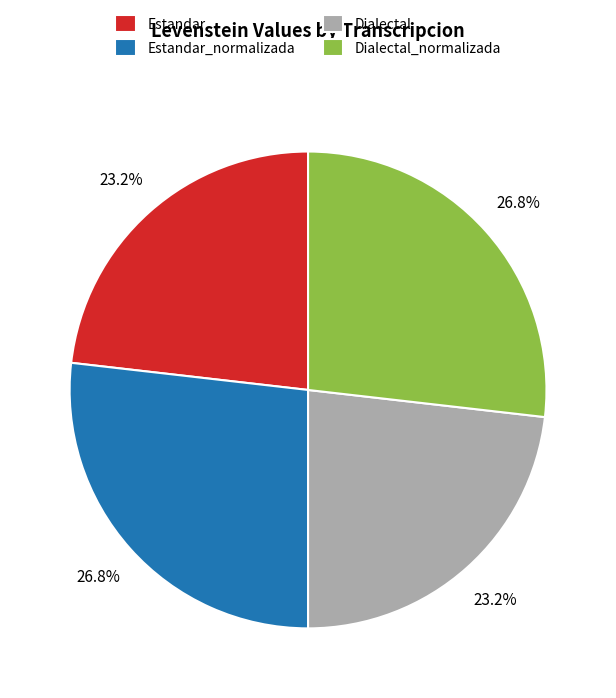

Is there any slice that represents more than half of the pie?

No